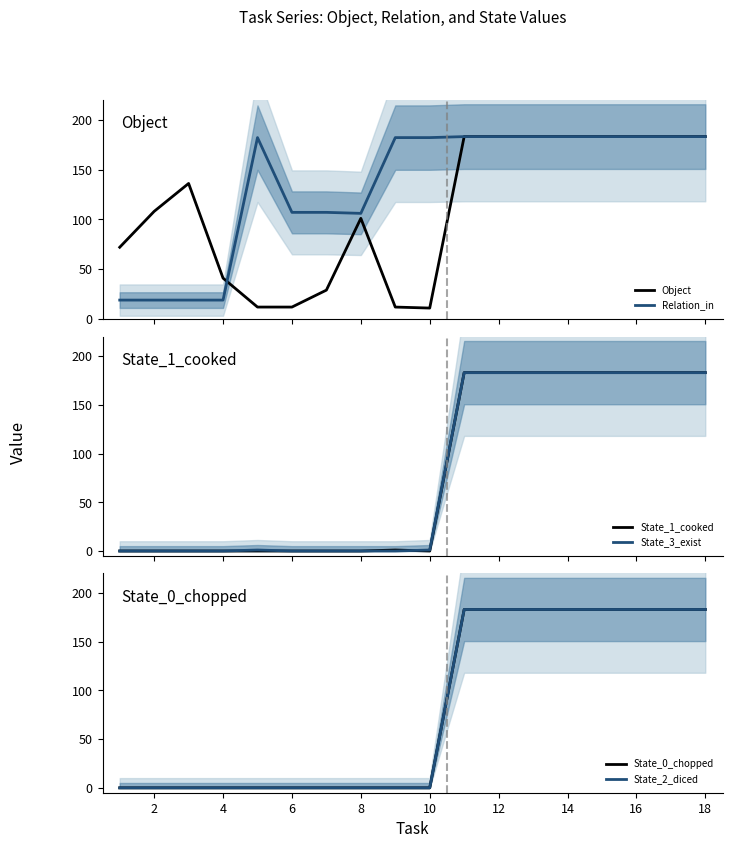

Reading left to right, what are all the values shown in this chart?

Object: 72	108	136	41	12	12	29	101	12	11	183	183	183	183	183	183	183	183
Relation_in: 19	19	19	19	182	107	107	106	182	182	183	183	183	183	183	183	183	183
State_1_cooked: 0	0	0	0	0	0	0	0	1	0	183	183	183	183	183	183	183	183
State_3_exist: 0	0	0	0	1	0	0	0	0	1	183	183	183	183	183	183	183	183
State_0_chopped: 0	0	0	0	0	0	0	0	0	0	183	183	183	183	183	183	183	183
State_2_diced: 0	0	0	0	0	0	0	0	0	0	183	183	183	183	183	183	183	183